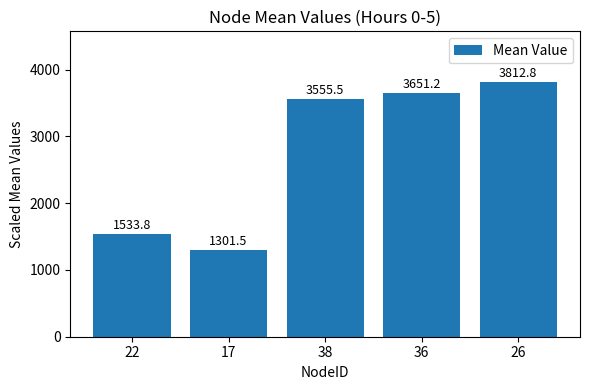

At which label does the data first exceed 3555?

38